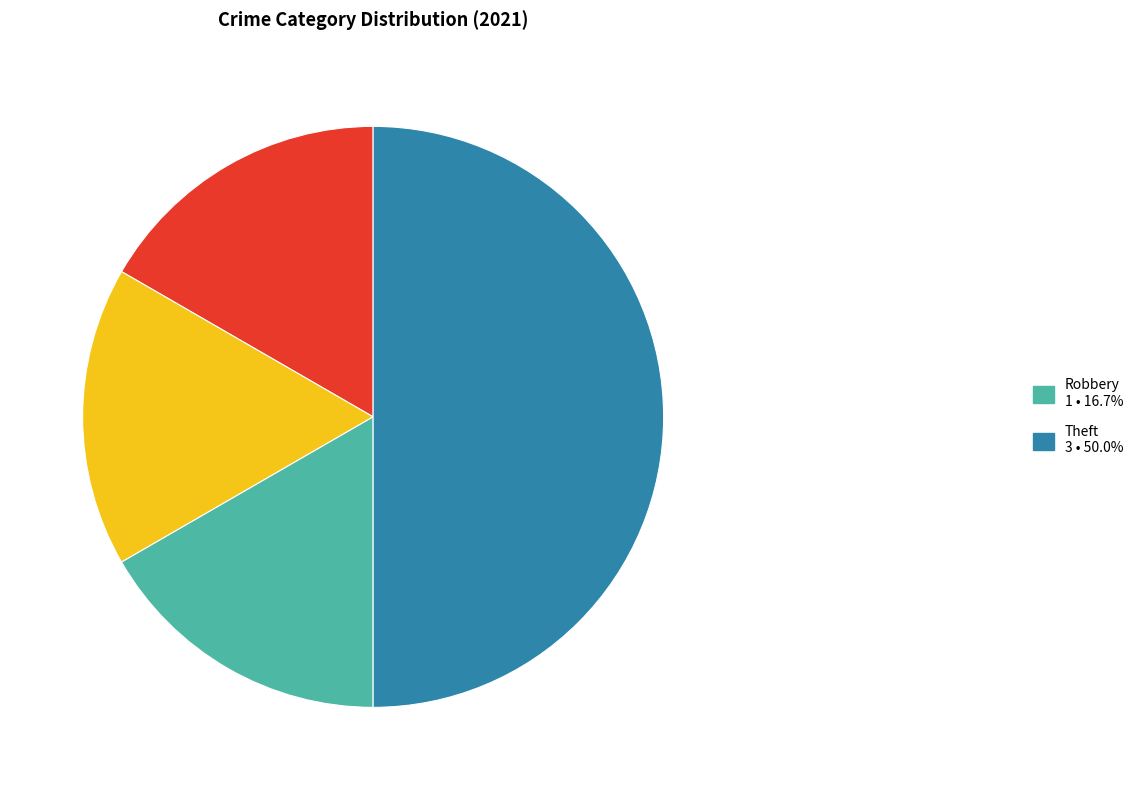

How many segments does this pie chart have?

4